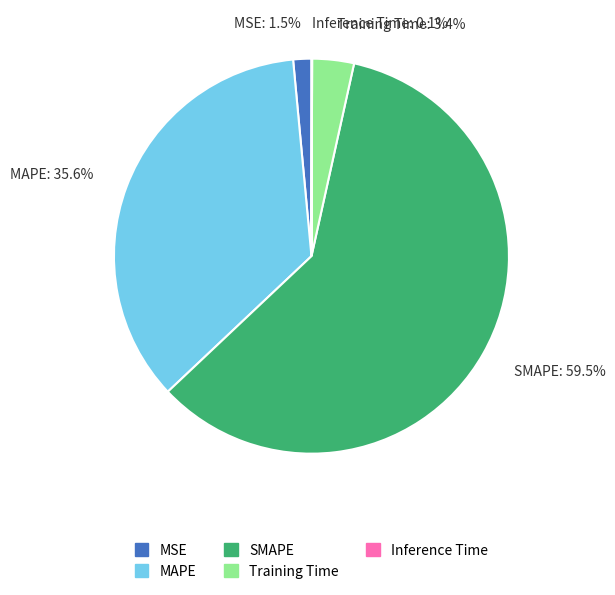

To the nearest percent, what percentage of the pie is MAPE?

36%